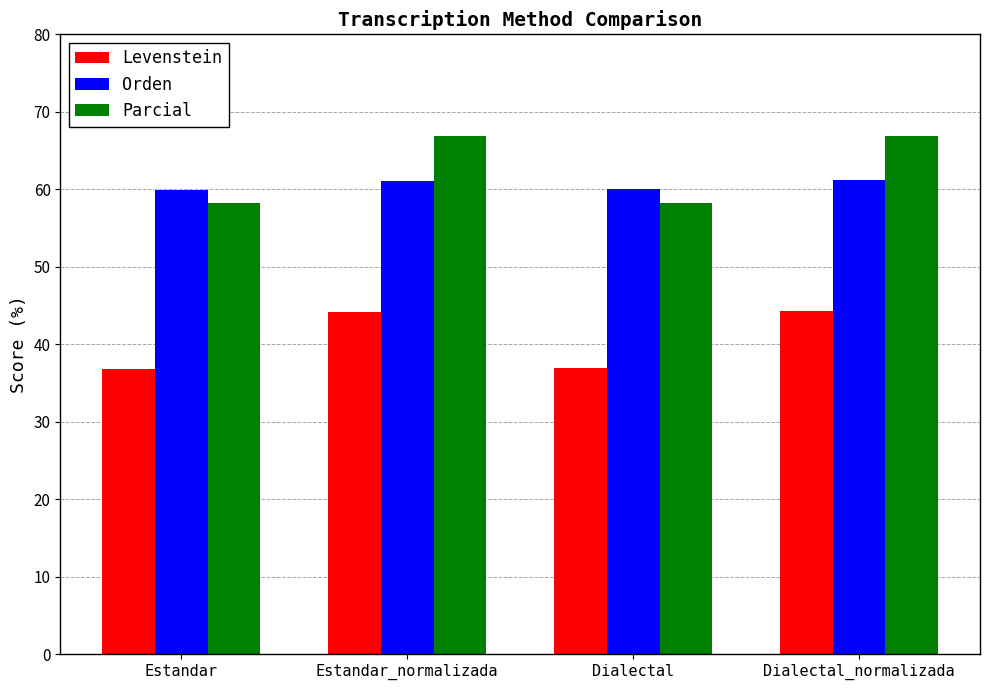

List the series in order of their peak value, highest first.

Parcial, Orden, Levenstein